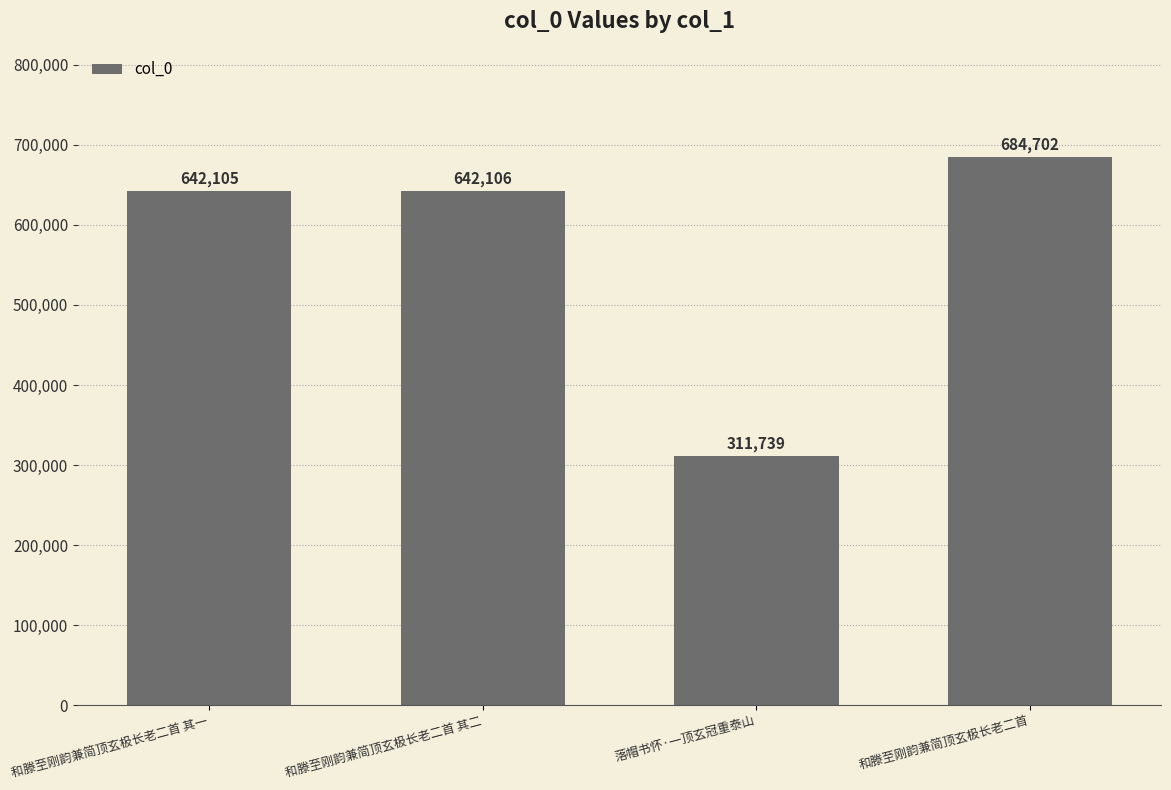

Which label corresponds to the largest value in the chart?

和滕至刚韵兼简顶玄极长老二首